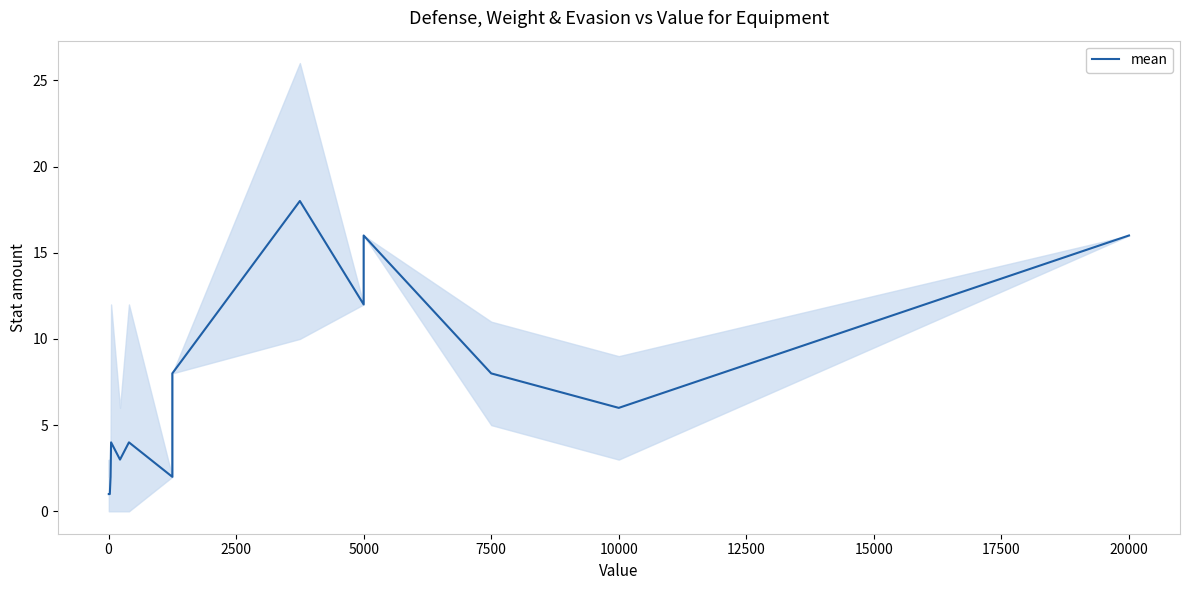

What is the minimum value shown in the chart?

1